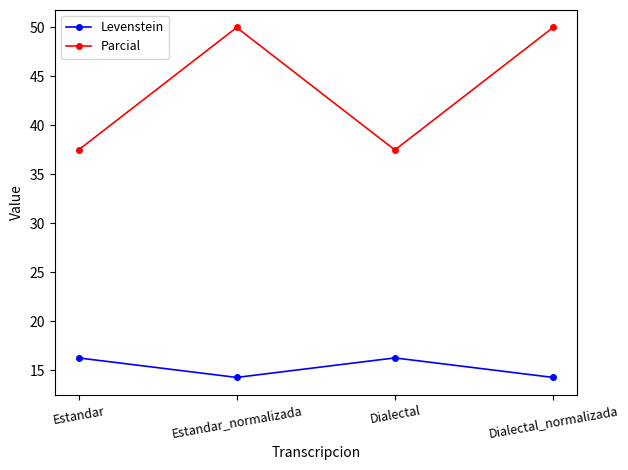

Where is the first local minimum for Levenstein?

Estandar_normalizada